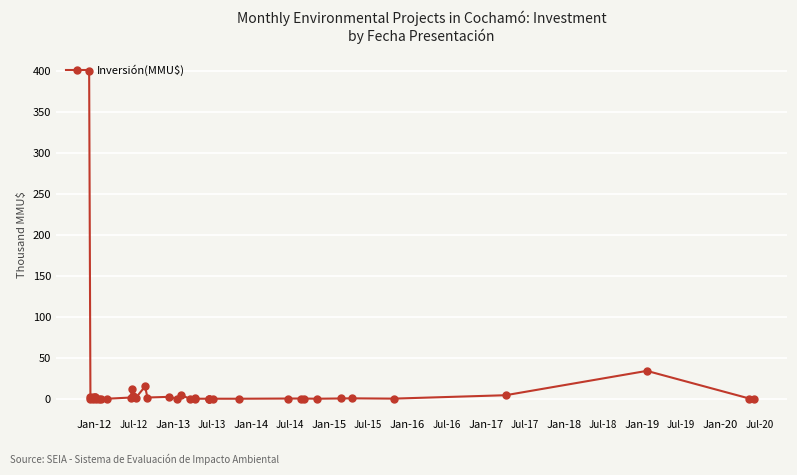

True or false: the data shows 0.1 at Jan-15.

True